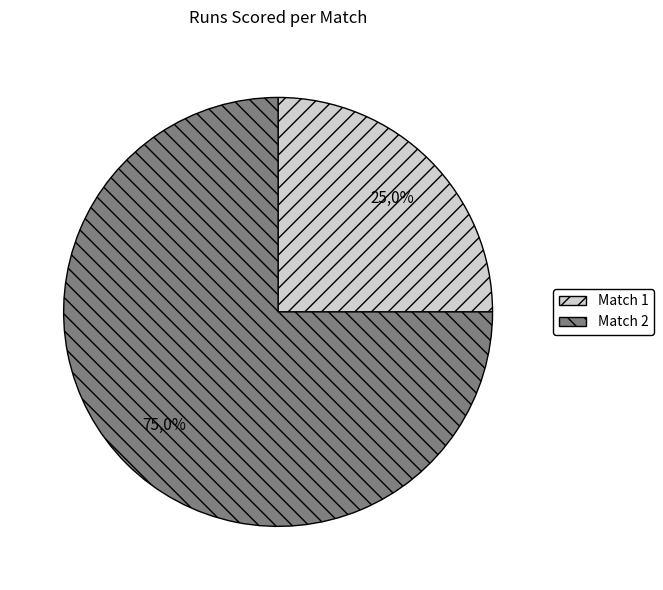

How many segments does this pie chart have?

2